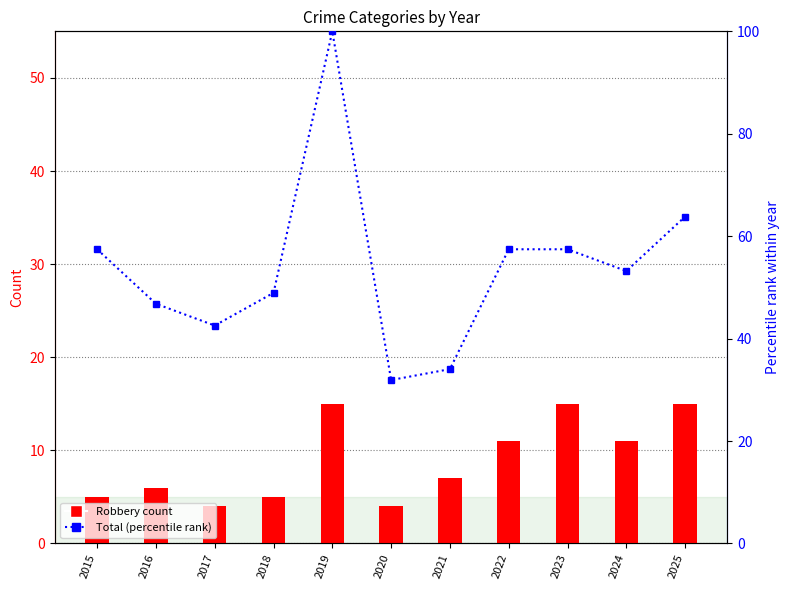

What is the average value of the Robbery series?

8.9